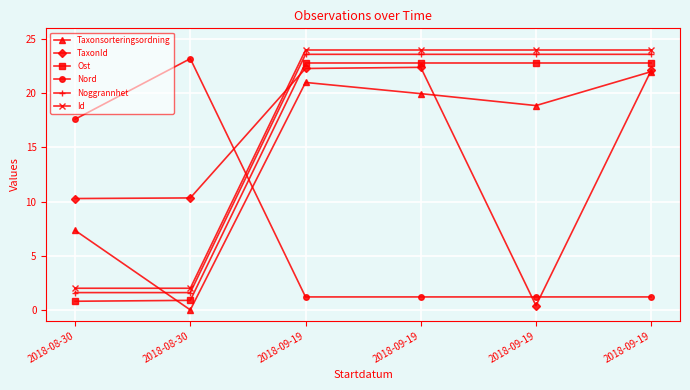

Between which two adjacent categories do Nord and Taxonsorteringsordning first intersect?

2018-08-30 and 2018-09-19